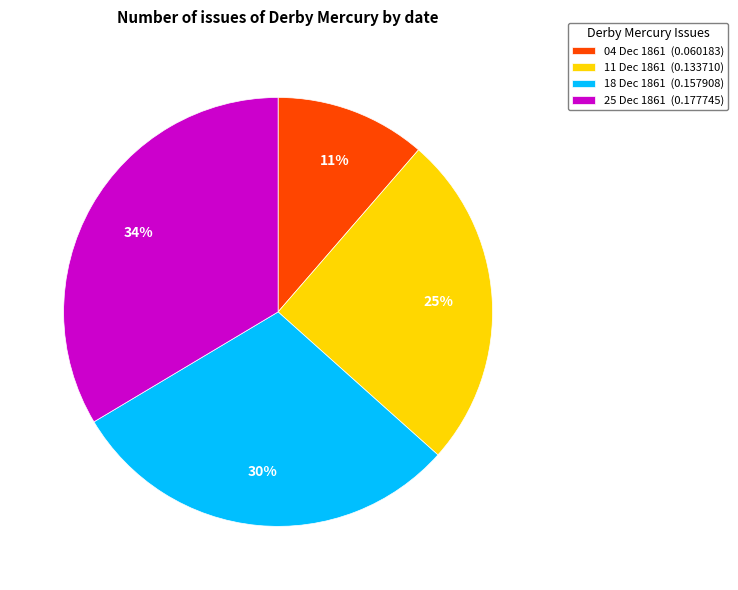

Which slice is the largest?

25 Dec 1861 (0.177745)